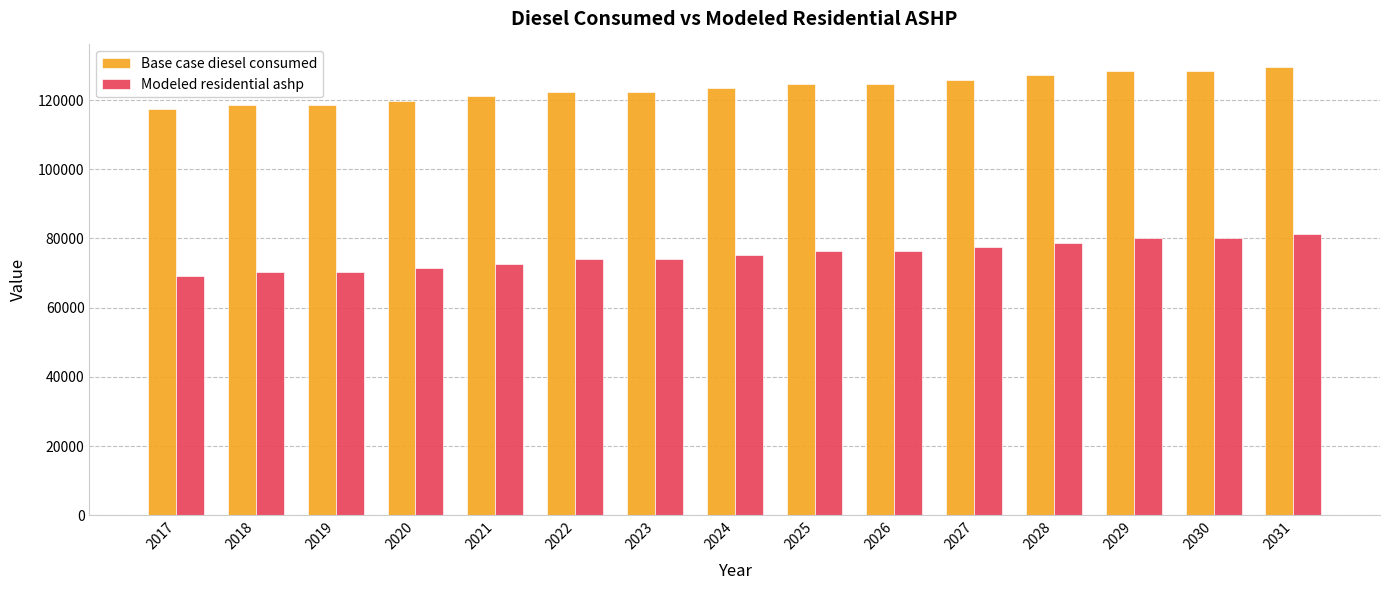

At which label is Base case diesel consumed closest to 123487?

2024